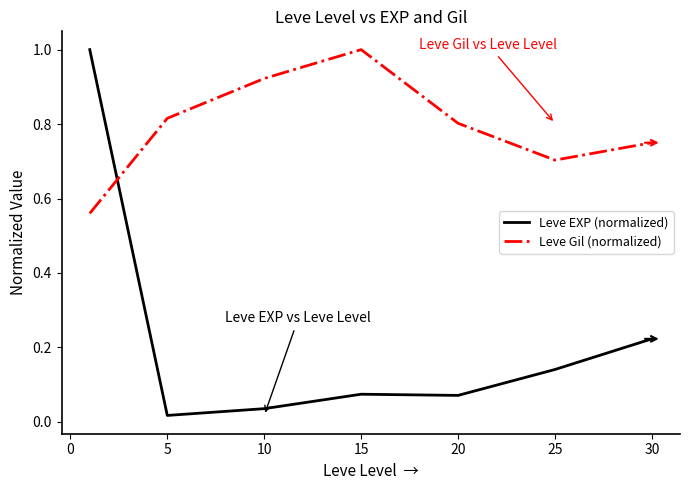

What is the difference between the maximum and minimum values in the Leve EXP (normalized) series?

1.0